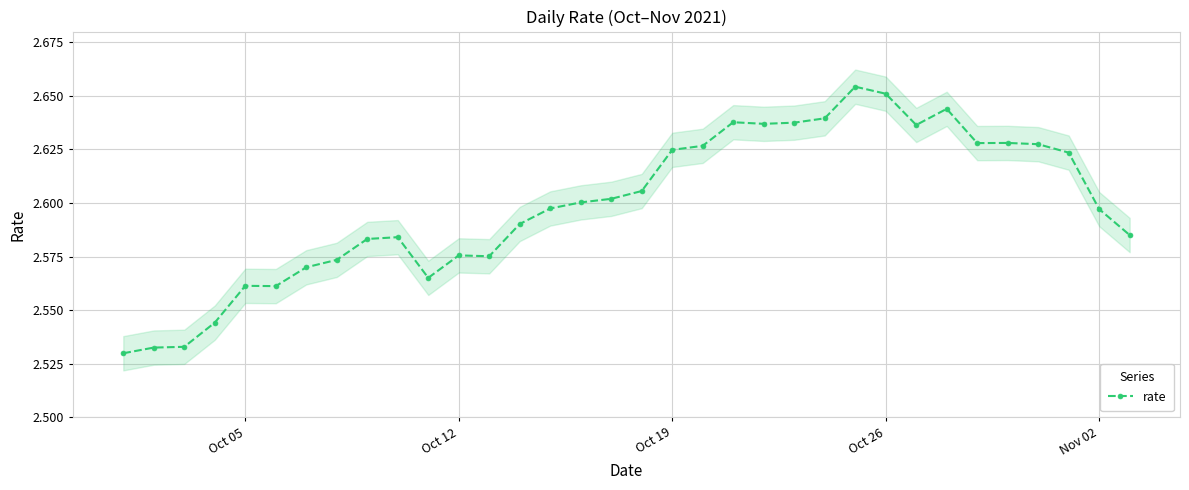

How many lines are shown in the chart?

1